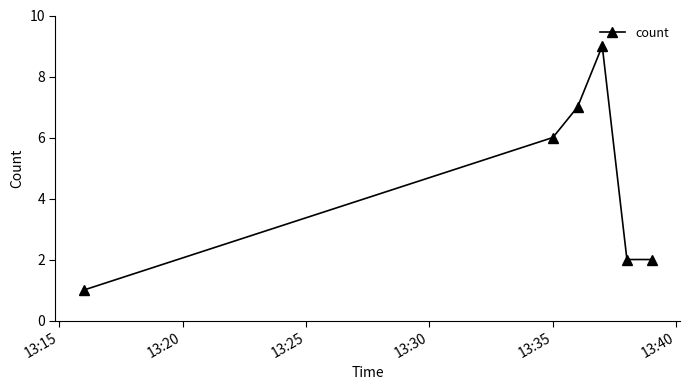

How many interior local peaks (higher than both neighbors) does the data have?

1